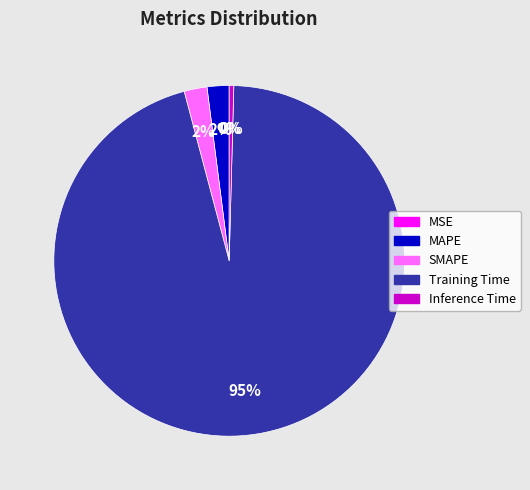

Is it true that Inference Time is 0% of the pie?

True